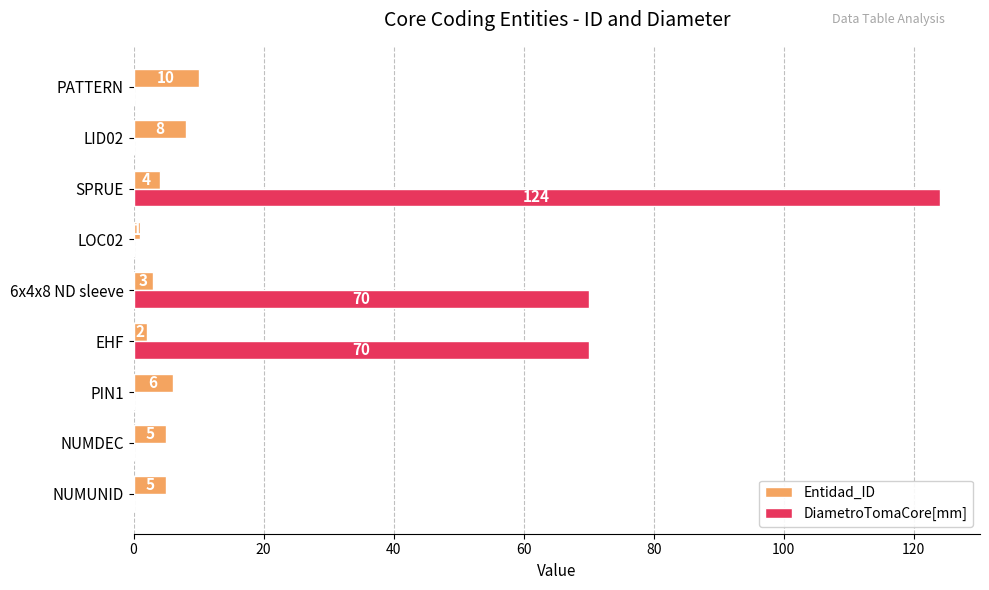

At which category is the sum across all series the highest?

SPRUE